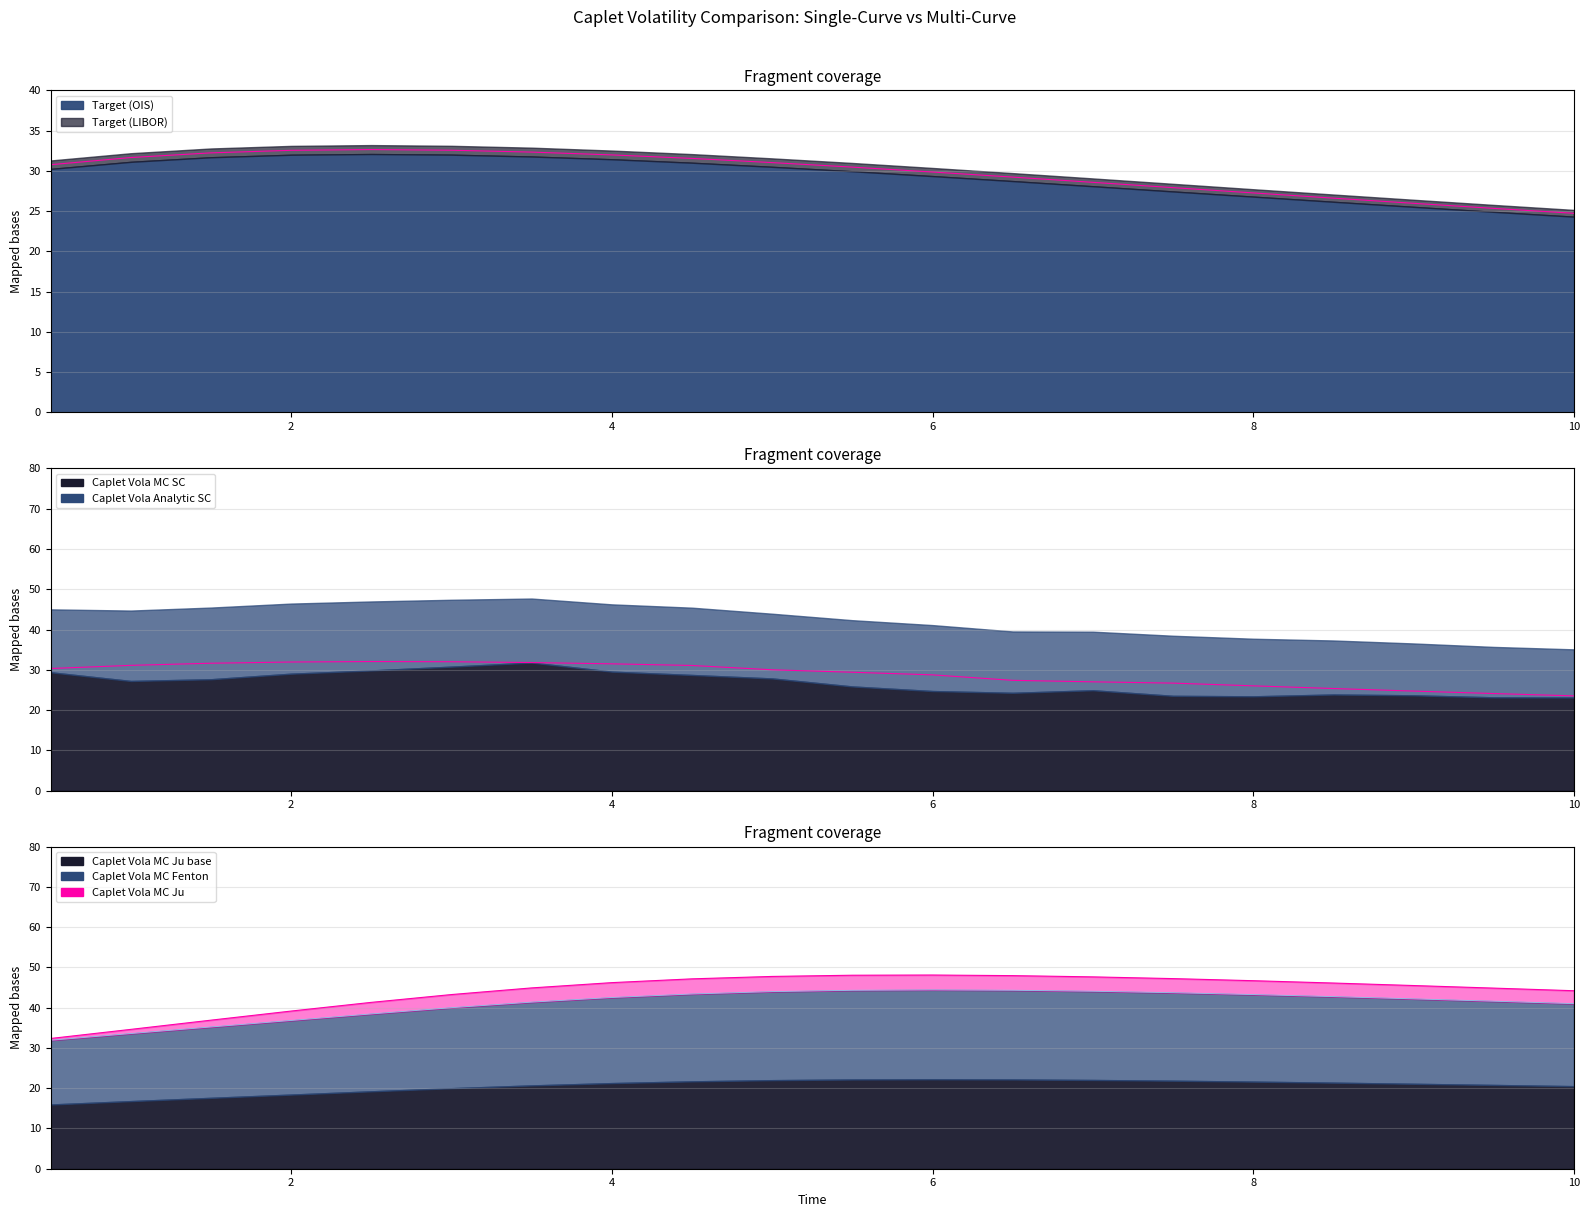

The Target (OIS) series shows 14.2 at 4.0. True or false?

False